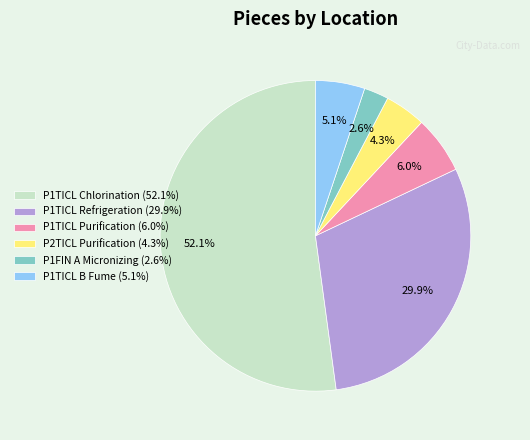

To the nearest percent, what percentage of the pie is P2TICL Purification?

4%